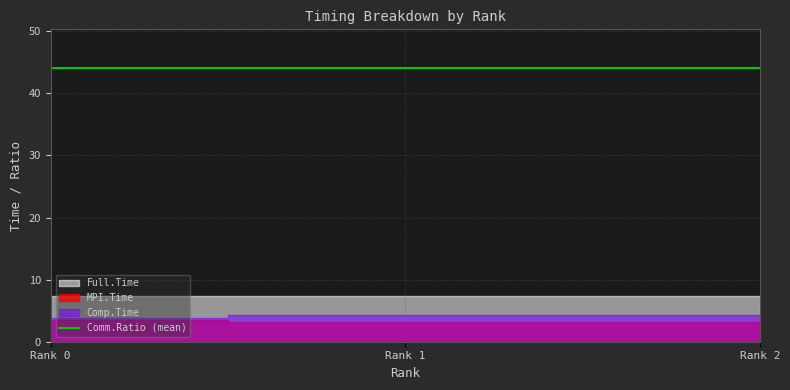

What is the value of the Full.Time point at the 1st from the left?

7.4